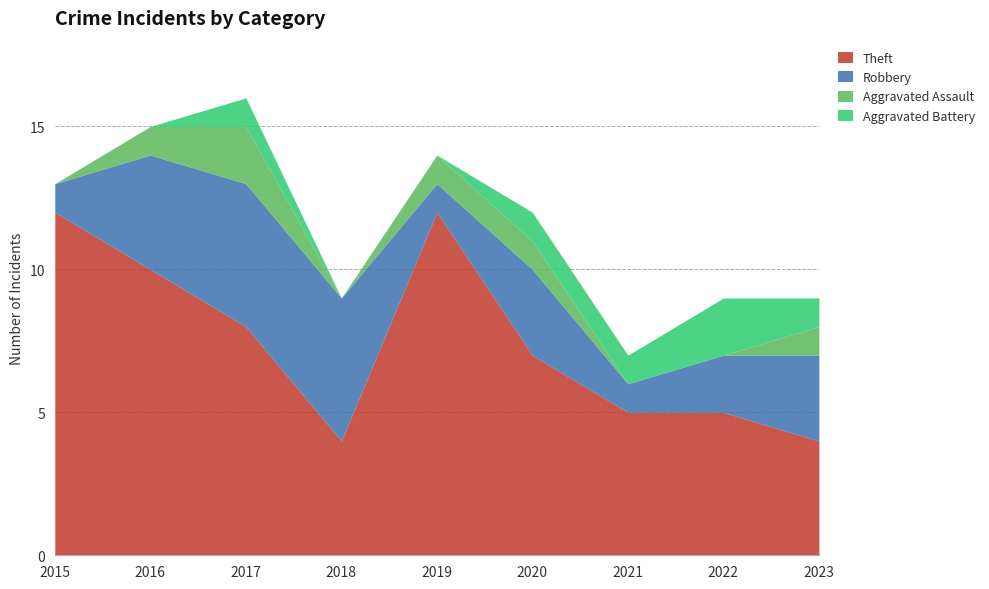

What is the sum of all Robbery values?

25